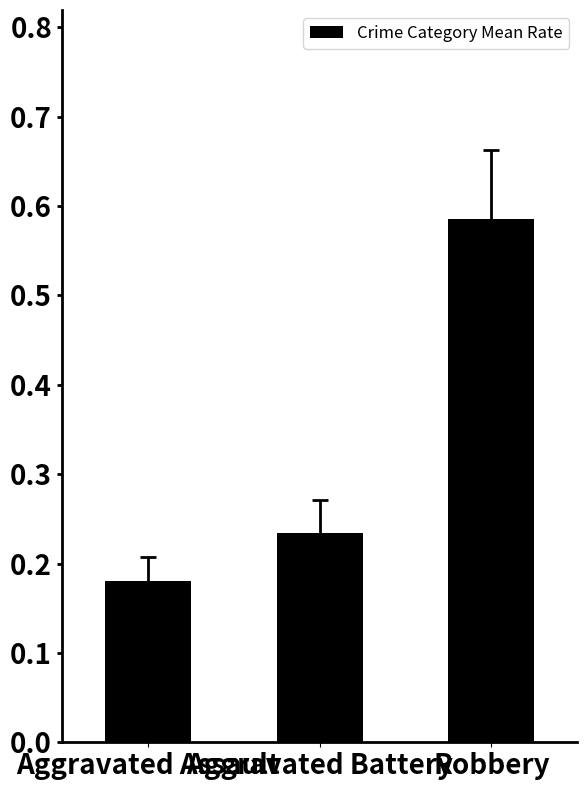

How many values are between 0 and 1?

3